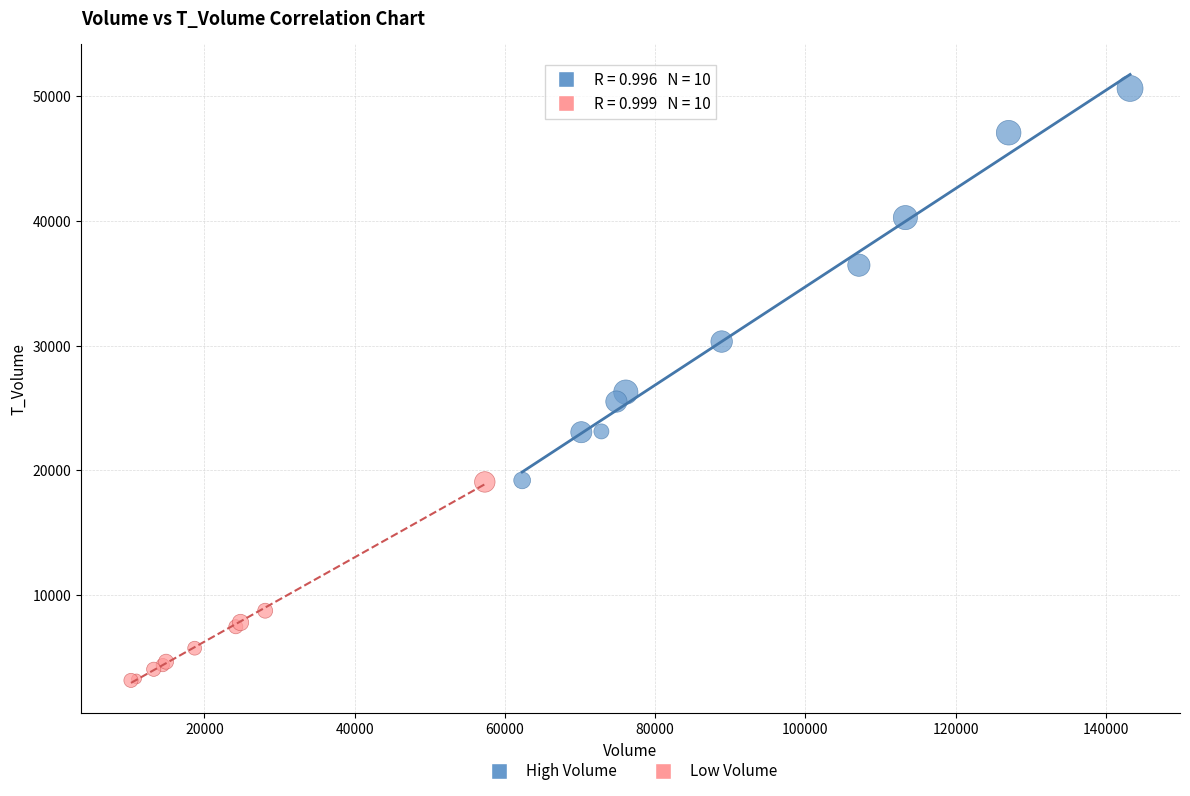

Which series contains the lowest Y value?

Low Volume